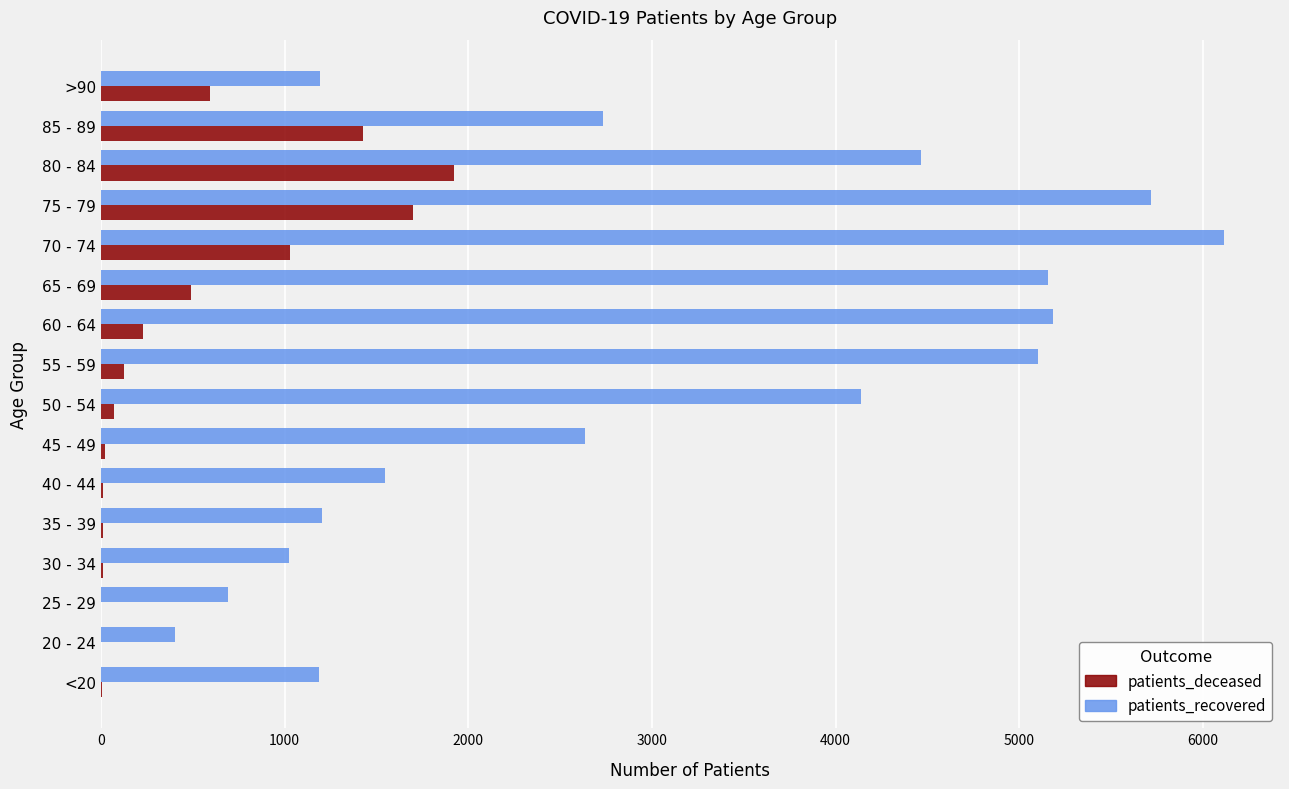

Is the value of patients_recovered at 45 - 49 greater than the value of patients_deceased at >90?

Yes